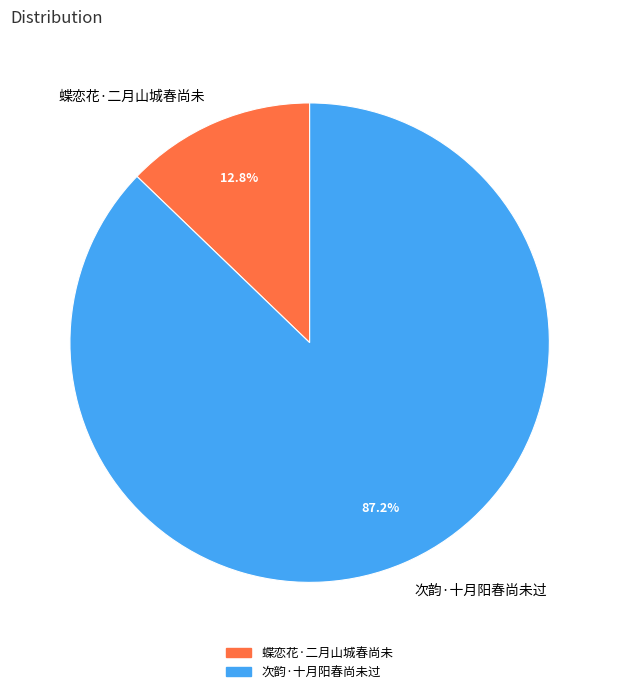

True or false: 次韵·十月阳春尚未过 accounts for 74% of the total.

False